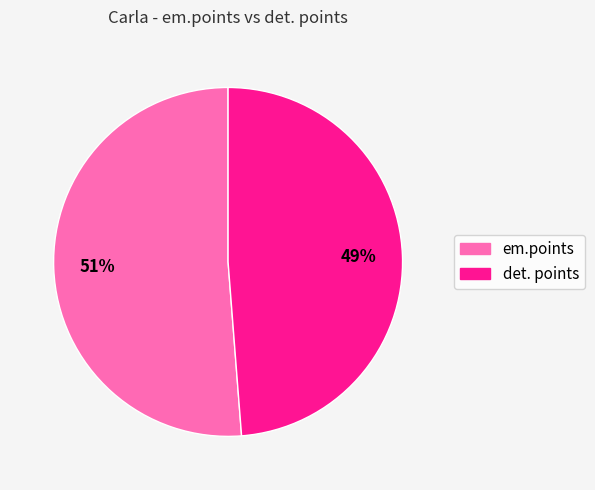

Is it true that det. points is 49% of the pie?

True